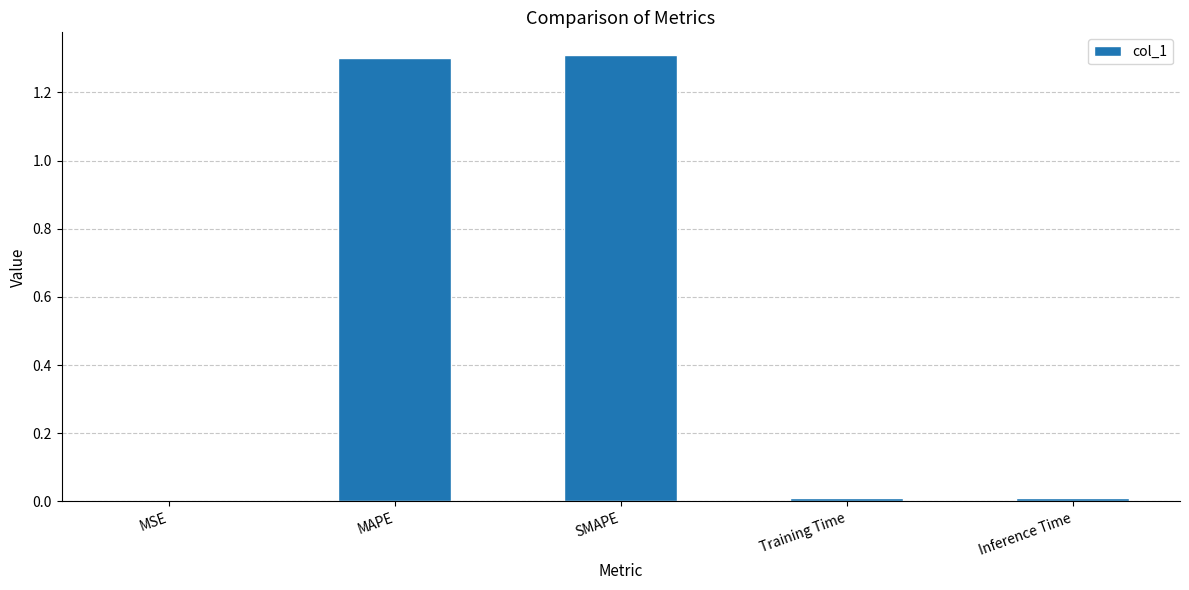

What is the change in value from MAPE to Training Time?

-1.3